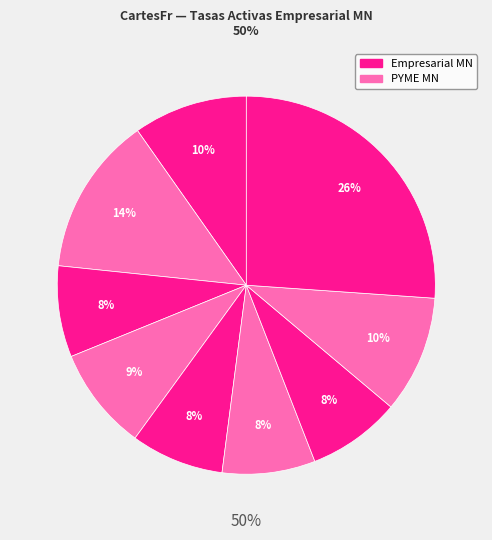

Is there a majority slice in this chart?

No